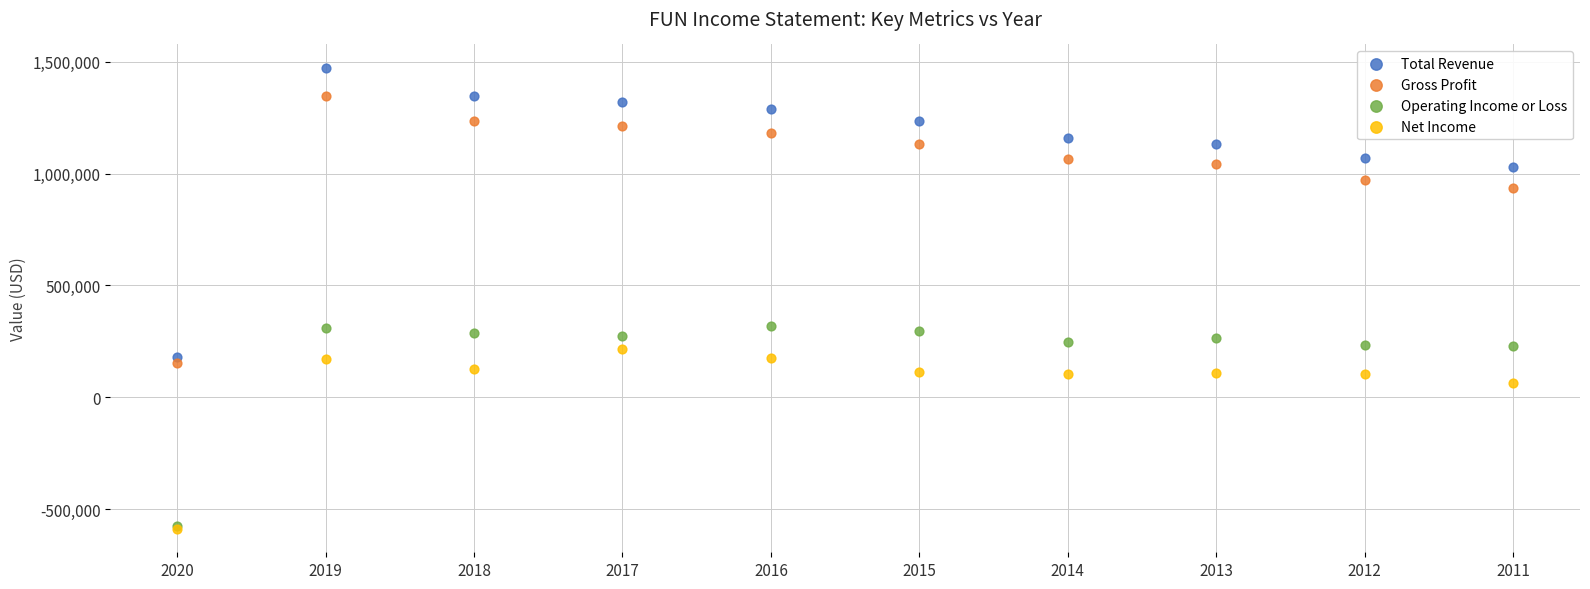

In the Operating Income or Loss series, what Y value is closest to -128700?

227900